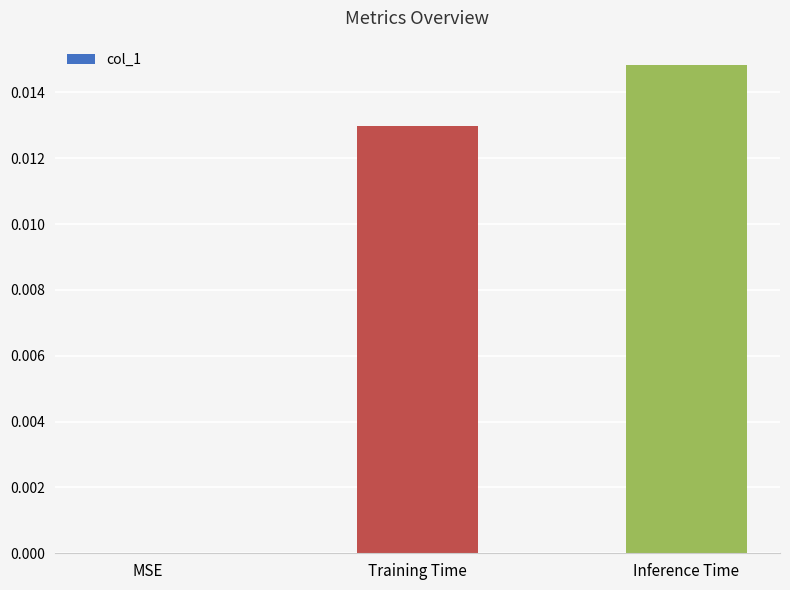

The value at Training Time is 0.0. True or false?

True